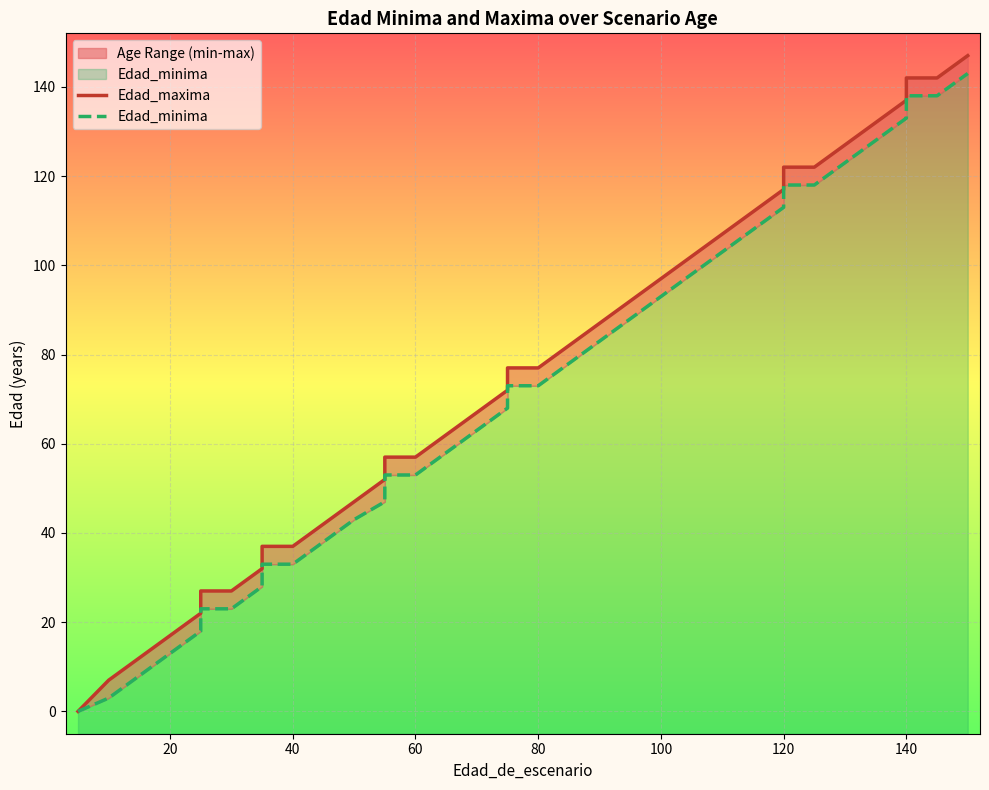

True or false: Edad_maxima and Edad_minima cross at least once.

False